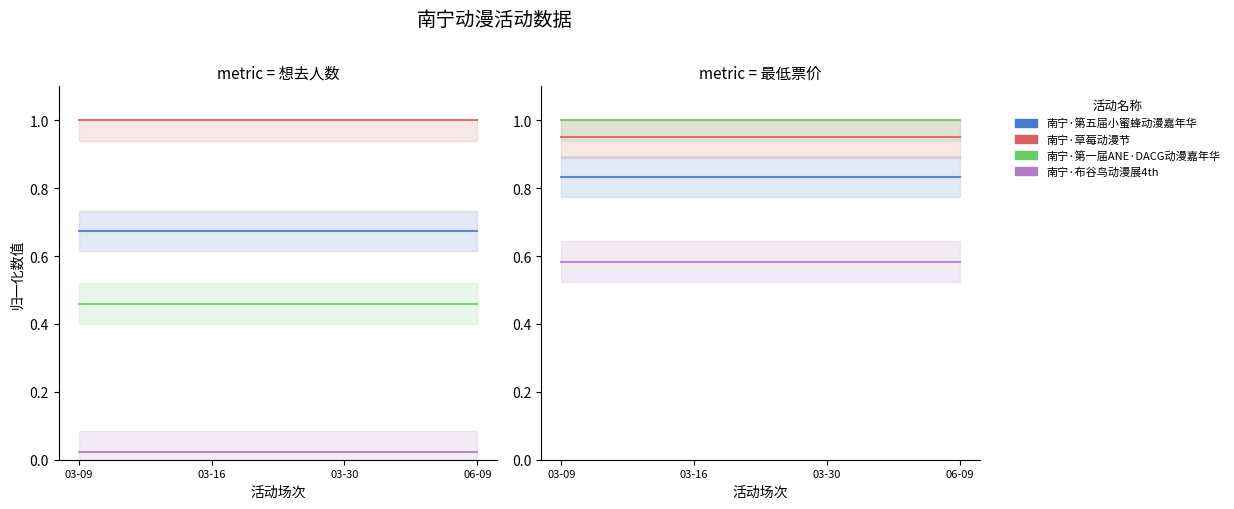

Where is 南宁·草莓动漫节 nearest to the value 0?

03-09